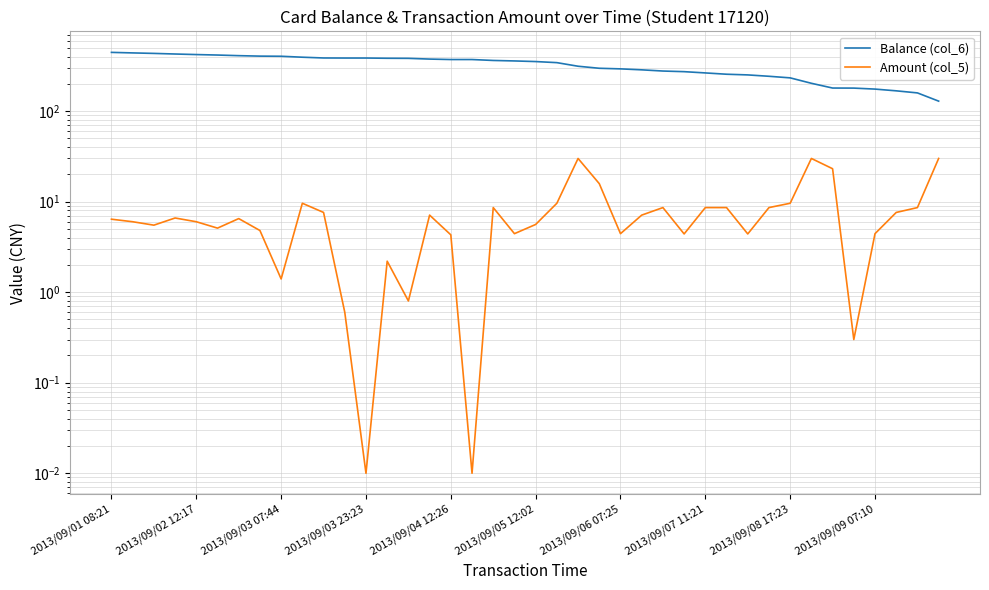

What is the highest value of the Balance (col_6) series?

445.4